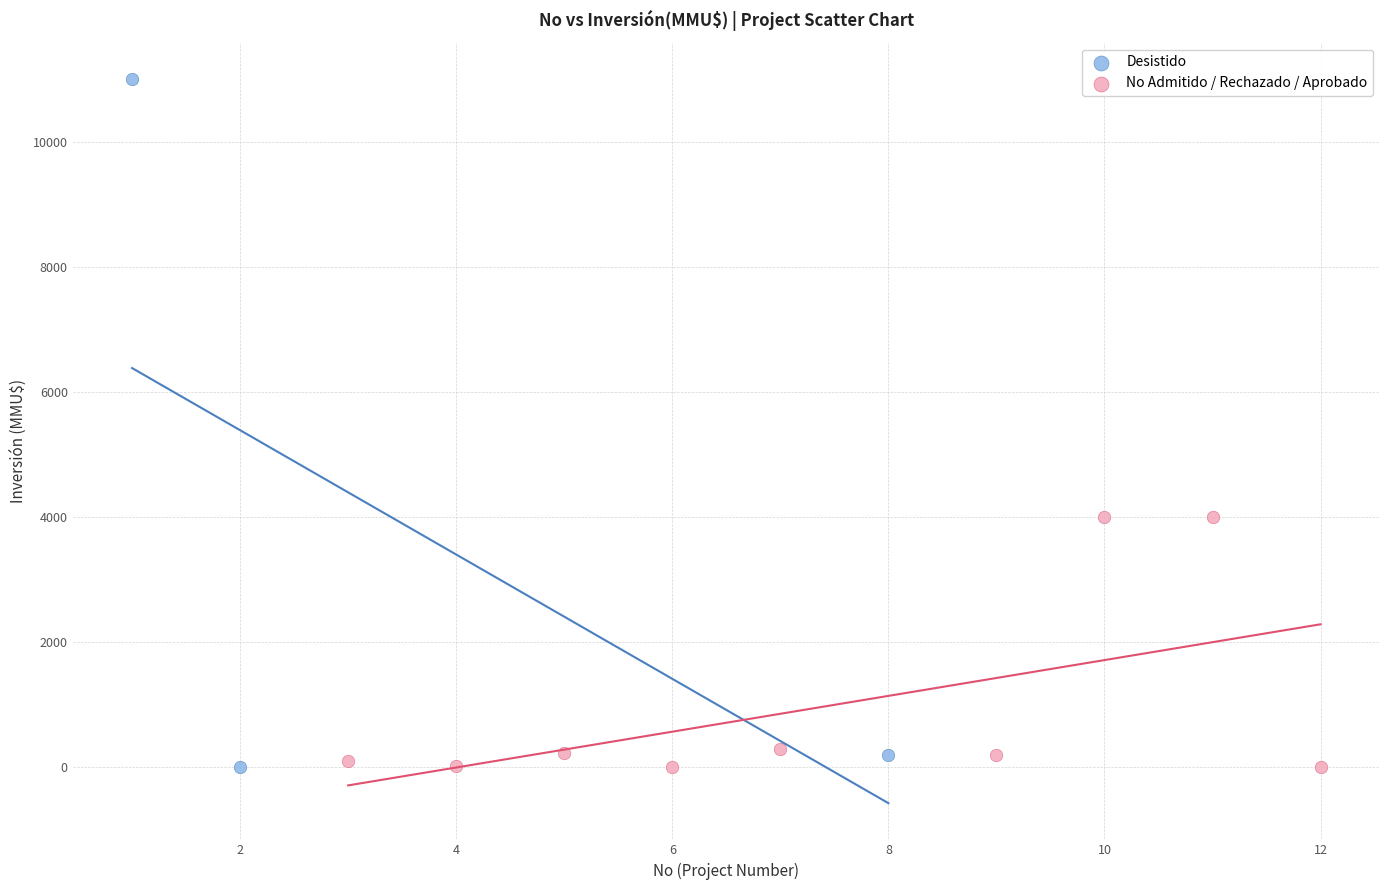

Which series reaches the maximum Y coordinate?

Desistido